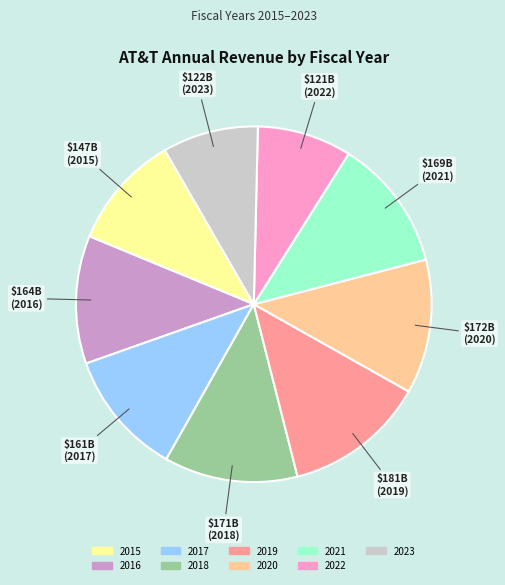

Does any single category account for the majority?

No